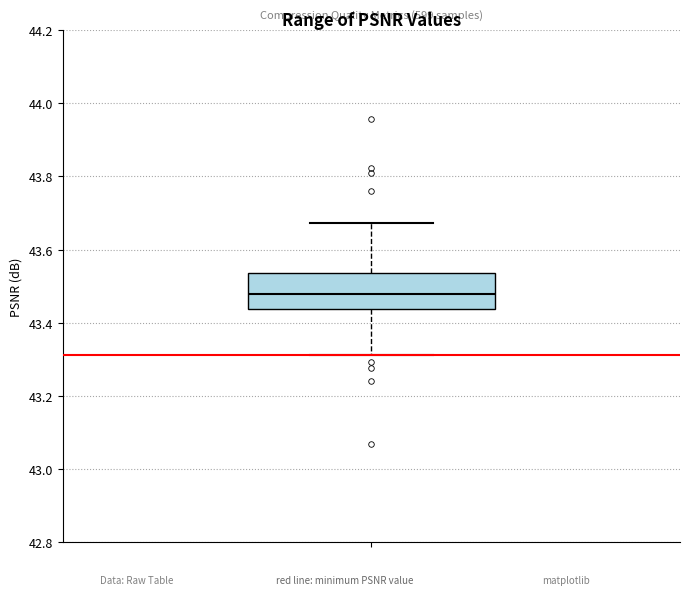

Read this box plot against the y-axis: the position of the median line, the range covered by the box, and the ends of both whiskers. The values are not printed on the chart, so give them approximately, as read against the axis.

median 43.48, box 43.44 to 43.54, whiskers 43.32 to 43.68